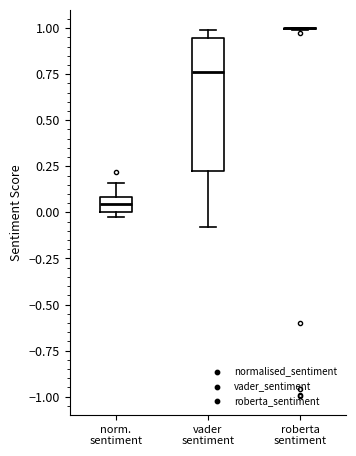

Which box is the tallest, from its lower edge to its upper edge?

vader sentiment